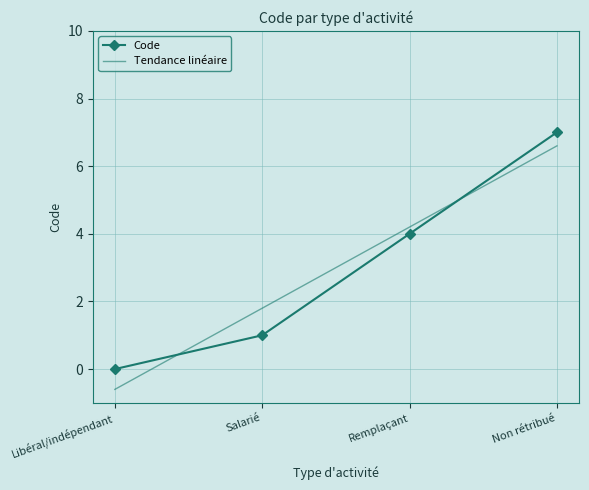

What is the highest value of the Code series?

7